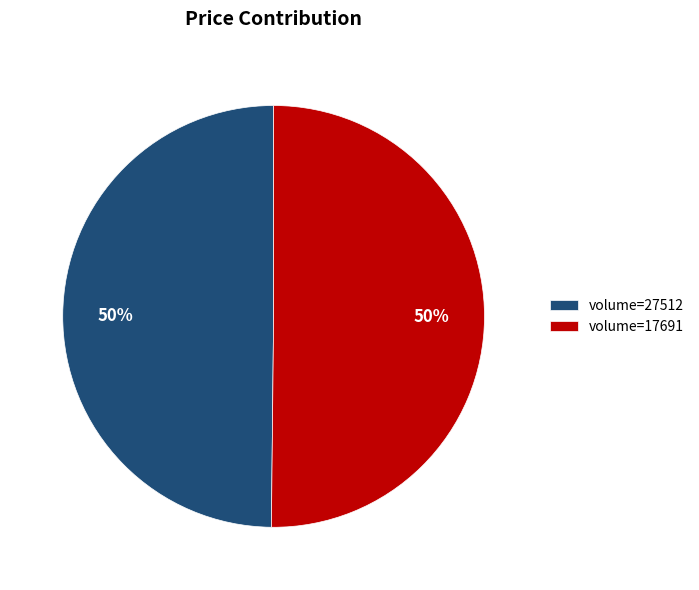

Approximately how many times larger is the value at volume=27512 compared to volume=17691?

1.0